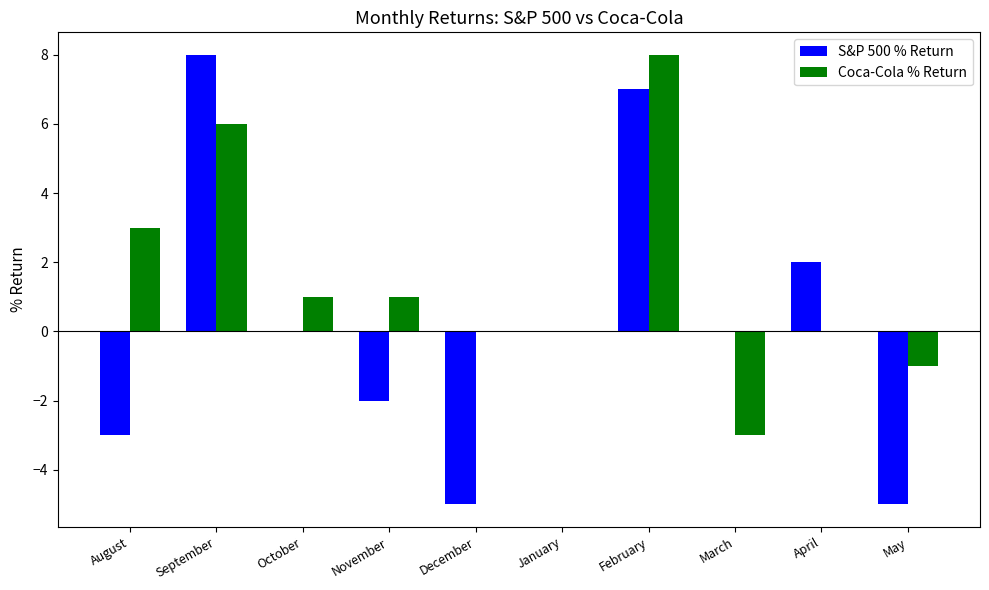

Which series changed the most between November and May?

S&P 500 % Return